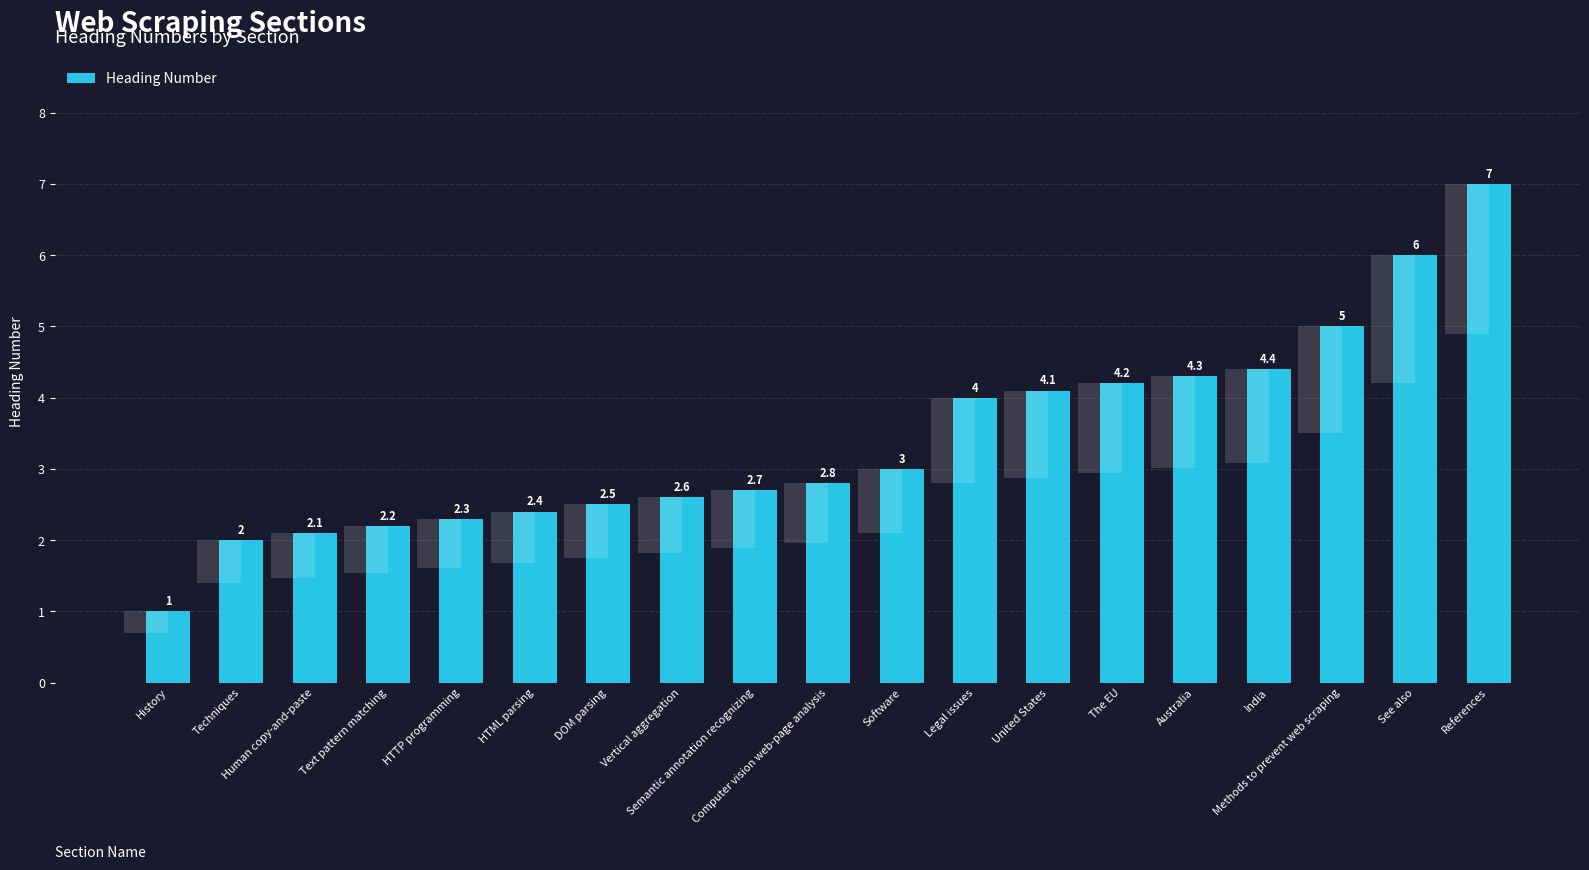

Is it true that the value at Software is 5.2?

False